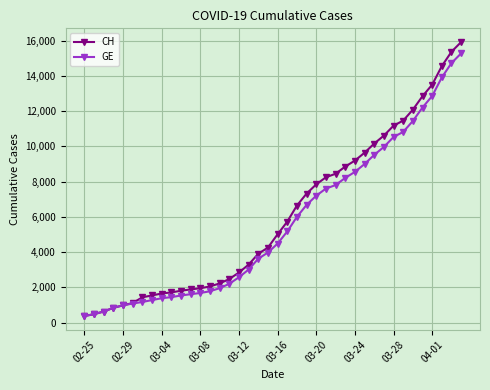

At how many categories does at least one series exceed 6280?

18